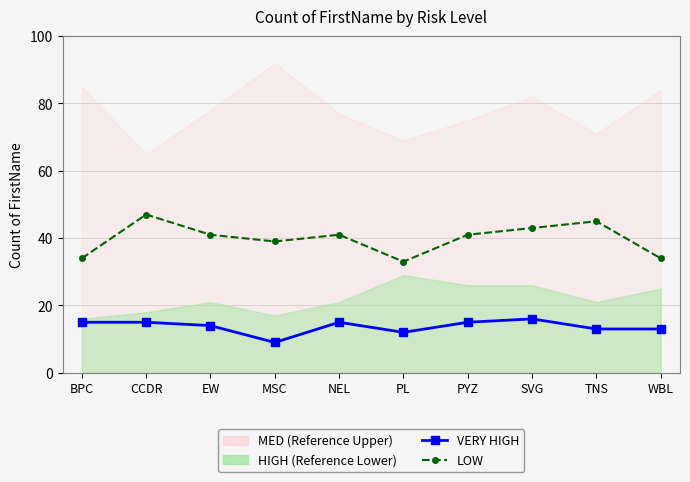

Which category has the highest value across all series?

CCDR